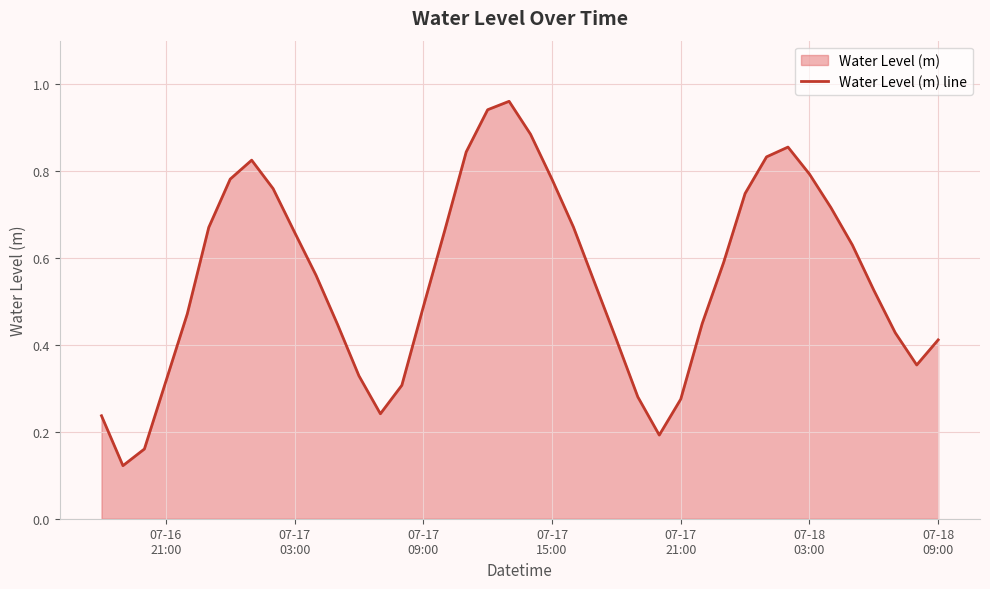

How many lines are shown in the chart?

1